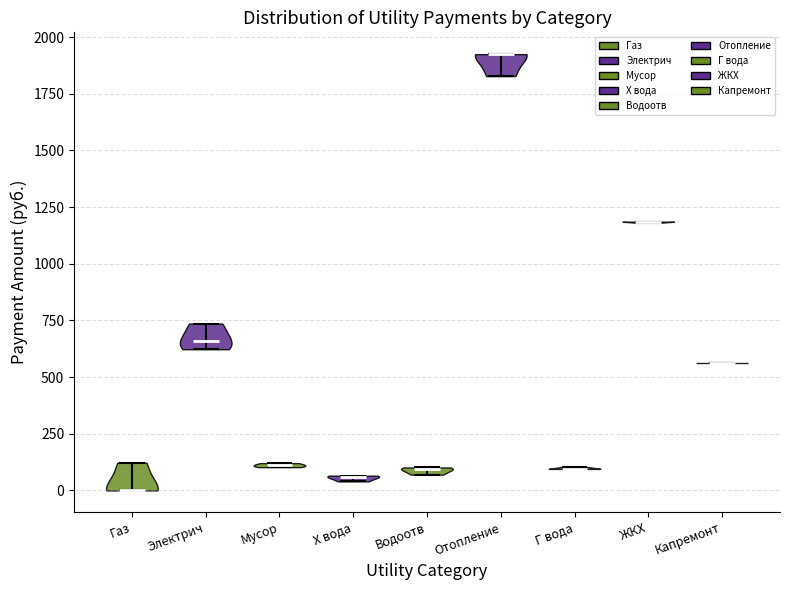

Reading left to right, read every violin against the y-axis: where its median line is, and the lowest and highest points it reaches. The values are not printed on the chart, so give them approximately, as read against the axis.

Газ: median line 0, lowest point 0, highest point 100
Электрич: median line 650, lowest point 600, highest point 750
Мусор: median line 100, lowest point 100, highest point 100
Х вода: median line 50, lowest point 50, highest point 50
Водоотв: median line 100, lowest point 50, highest point 100
Отопление: median line 1950, lowest point 1850, highest point 1950
Г вода: median line 100, lowest point 100, highest point 100
ЖКХ: median line 1200, lowest point 1200, highest point 1200
Капремонт: median line 550, lowest point 550, highest point 550